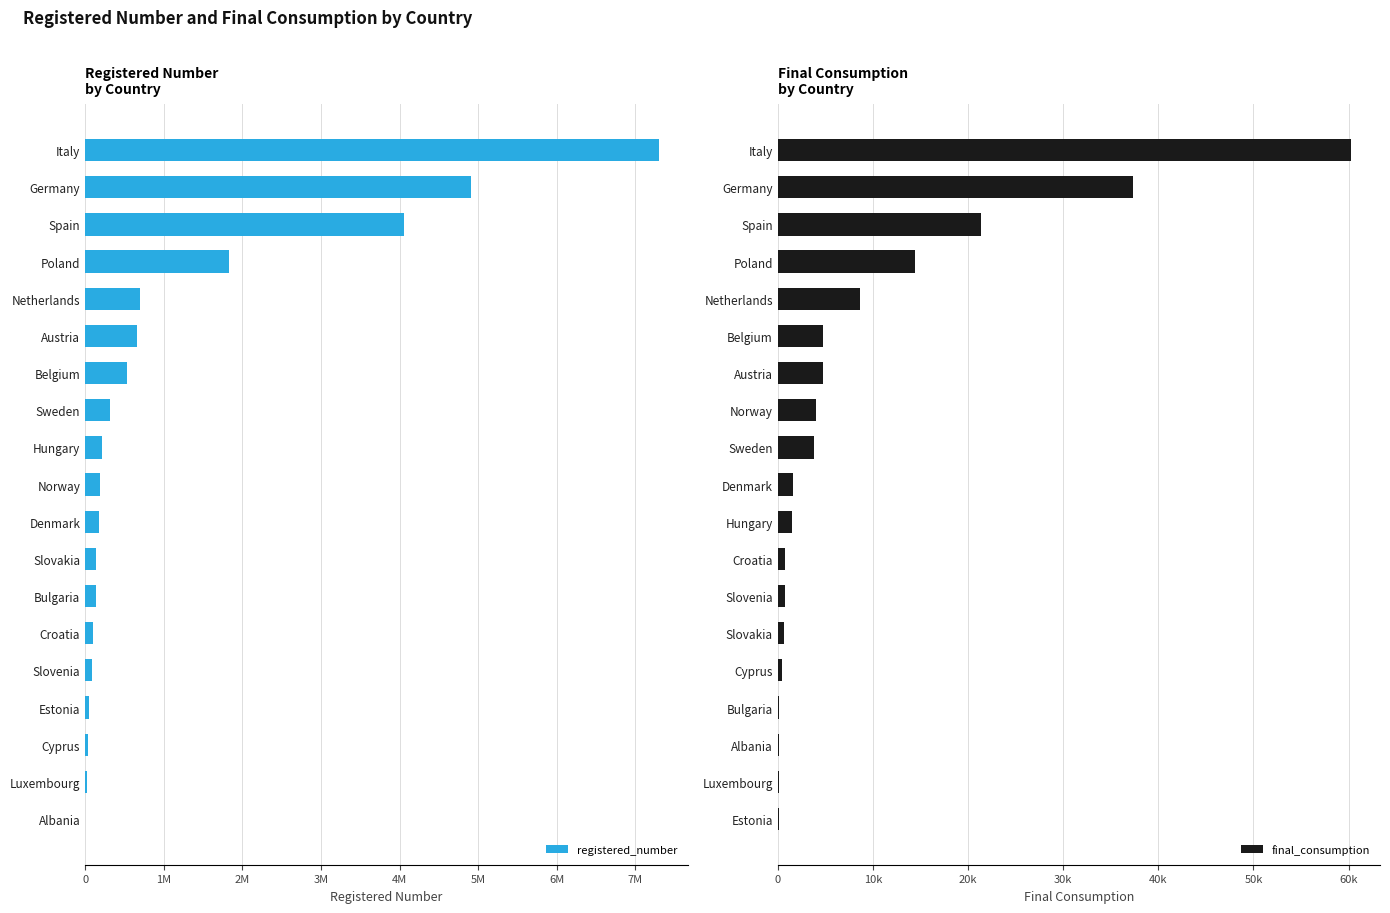

List the series in order of their peak value, lowest first.

final_consumption, registered_number